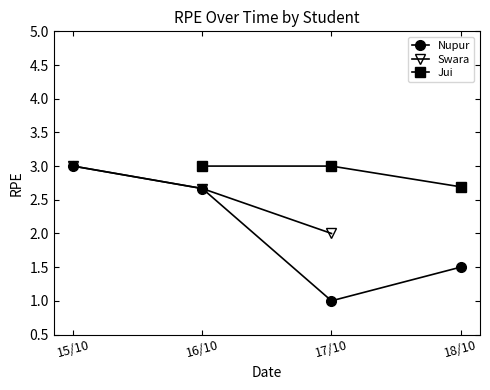

What is the maximum value for Nupur?

3.0